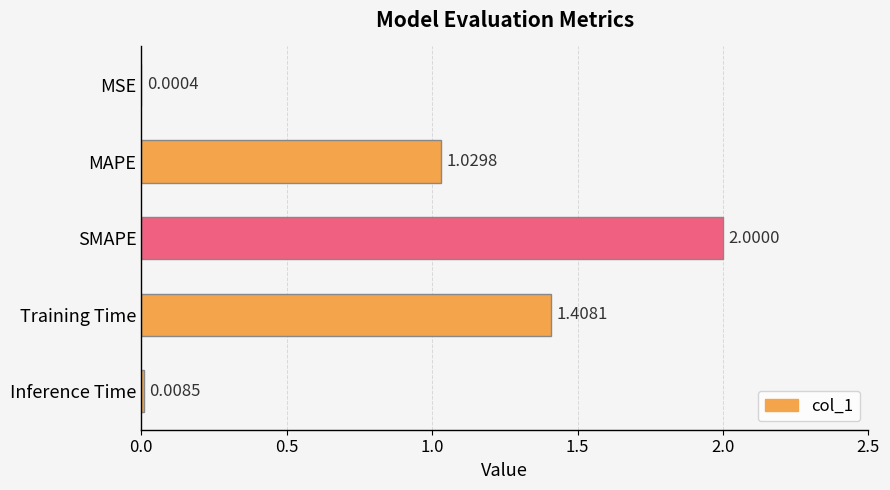

At which label is the value closest to 1?

MAPE